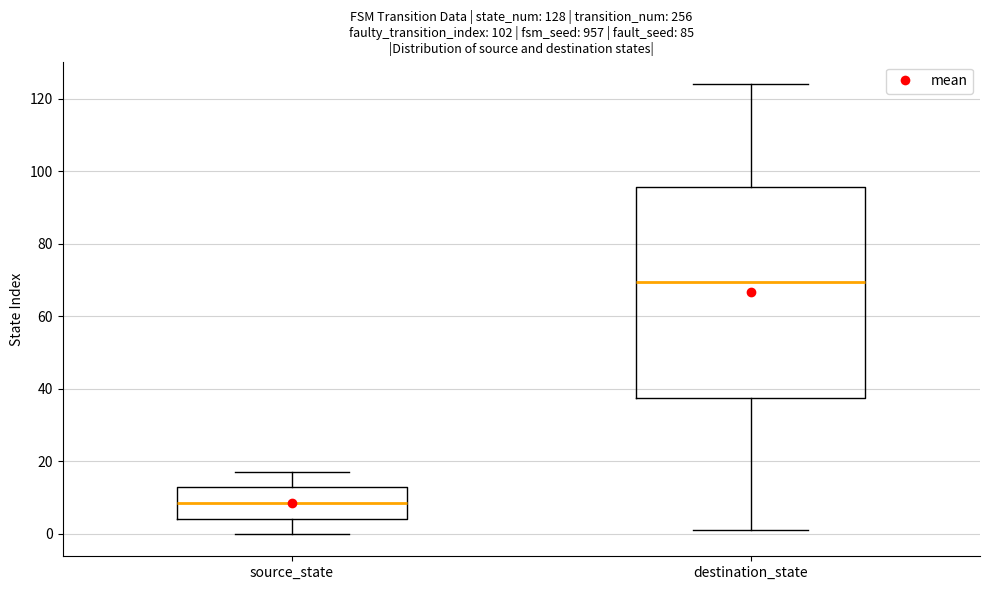

Comparing the boxes themselves (not the whiskers), which one is the tallest?

destination_state